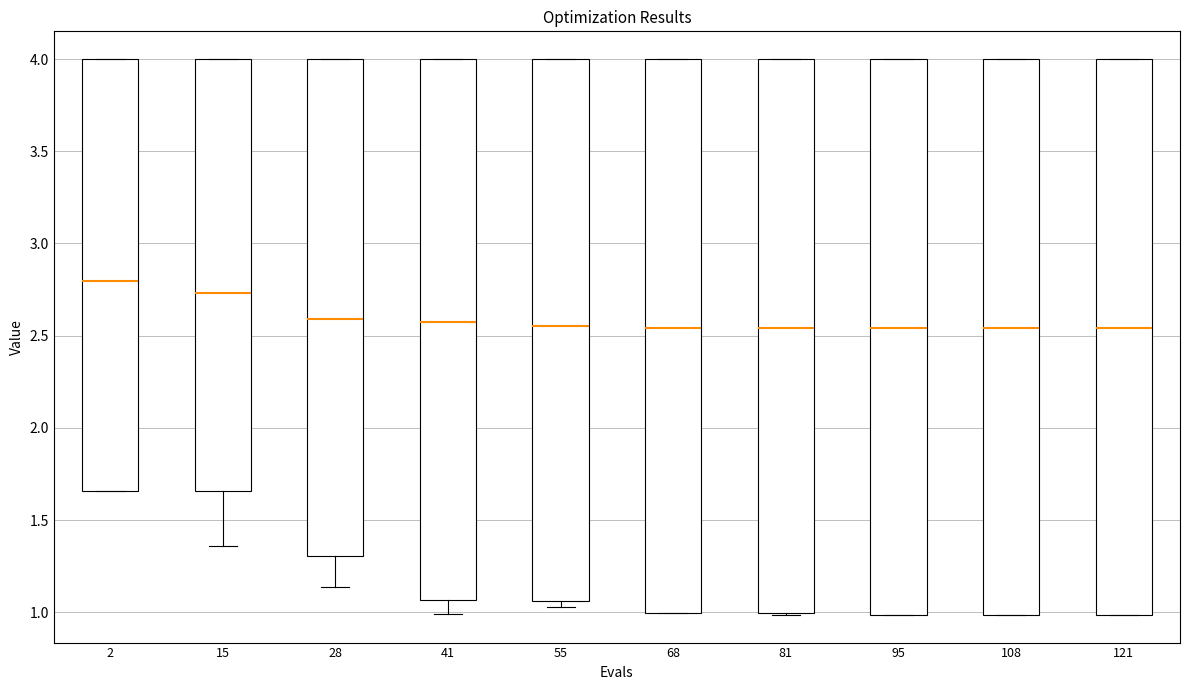

Reading left to right, read every box against the y-axis: the position of its median line, the range the box covers, and the ends of its whiskers. The values are not printed on the chart, so give them approximately, as read against the axis.

2: median 2.80, box 1.65 to 4.00, whiskers 1.65 to 4.00
15: median 2.75, box 1.65 to 4.00, whiskers 1.35 to 4.00
28: median 2.60, box 1.30 to 4.00, whiskers 1.15 to 4.00
41: median 2.55, box 1.05 to 4.00, whiskers 1.00 to 4.00
55: median 2.55, box 1.05 to 4.00, whiskers 1.05 (just below the box's lower edge) to 4.00
68: median 2.55, box 1.00 to 4.00, whiskers 1.00 to 4.00
81: median 2.55, box 1.00 to 4.00, whiskers 1.00 to 4.00
95: median 2.55, box 1.00 to 4.00, whiskers 1.00 to 4.00
108: median 2.55, box 1.00 to 4.00, whiskers 1.00 to 4.00
121: median 2.55, box 1.00 to 4.00, whiskers 1.00 to 4.00